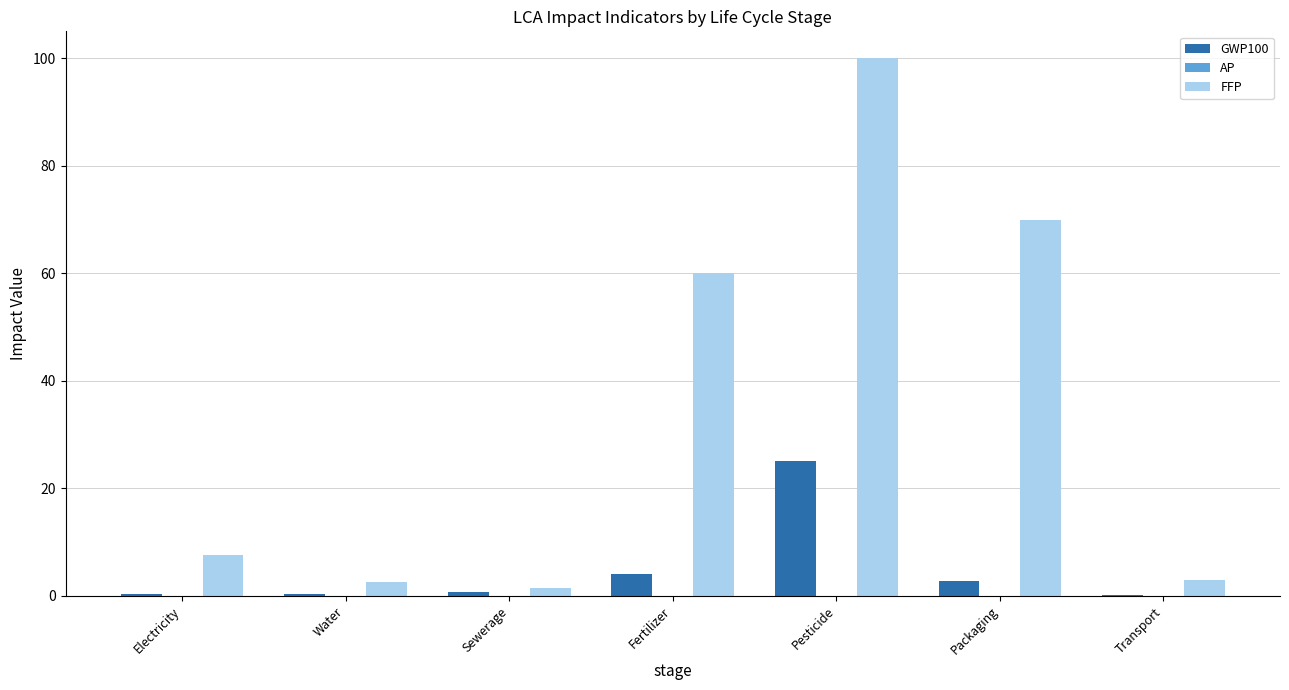

What is the maximum value shown in the chart?

100.0